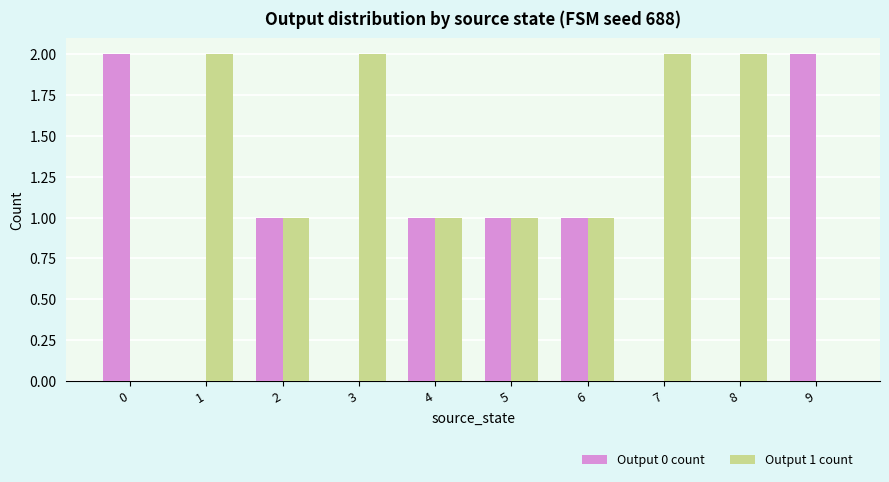

How many series are shown in this chart?

2